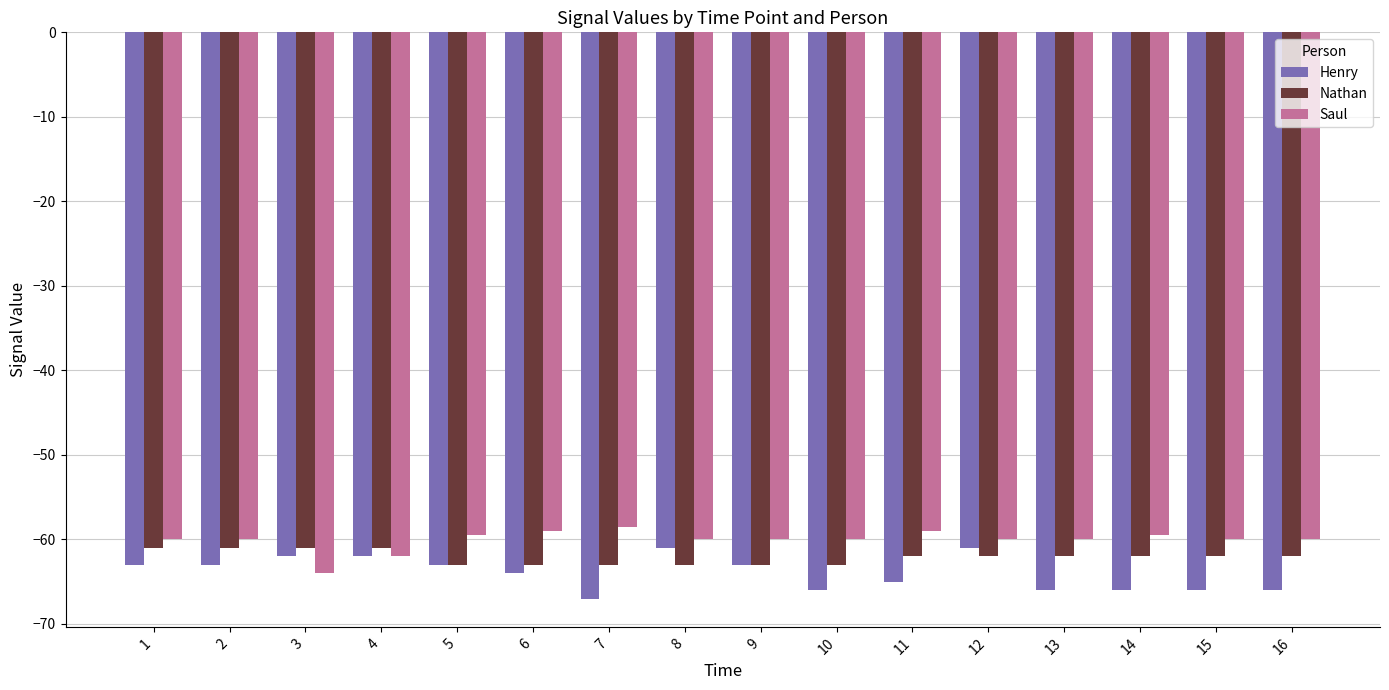

The value of Nathan at 10 is -63.0. True or false?

True